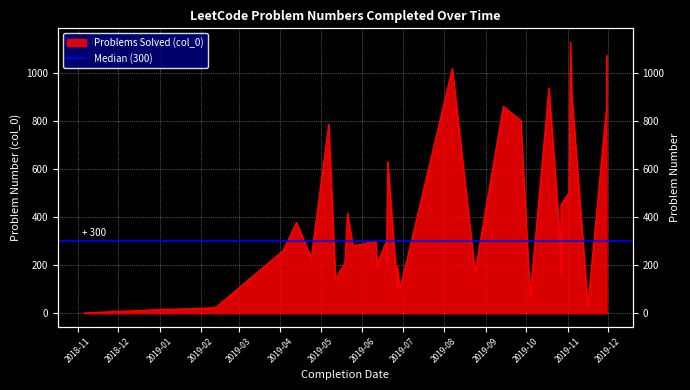

List the labels in order of value, largest first.

2019-11-03, 2019-11-30, 2019-08-07, 2019-10-18, 2019-11-04, 2019-11-30, 2019-09-14, 2019-09-27, 2019-05-07, 2019-06-20, 2019-11-02, 2019-10-27, 2019-05-21, 2019-04-13, 2019-10-26, 2019-06-11, 2019-06-19, 2019-05-25, 2019-04-03, 2019-07-05, 2019-04-24, 2019-06-13, 2019-06-19, 2019-05-19, 2019-06-12, 2019-06-27, 2019-08-24, 2019-10-27, 2019-05-12, 2019-06-29, 2019-06-27, 2019-10-04, 2019-11-16, 2019-02-12, 2019-02-11, 2019-01-19, 2019-01-06, 2018-12-31, 2018-11-09, 2018-11-06